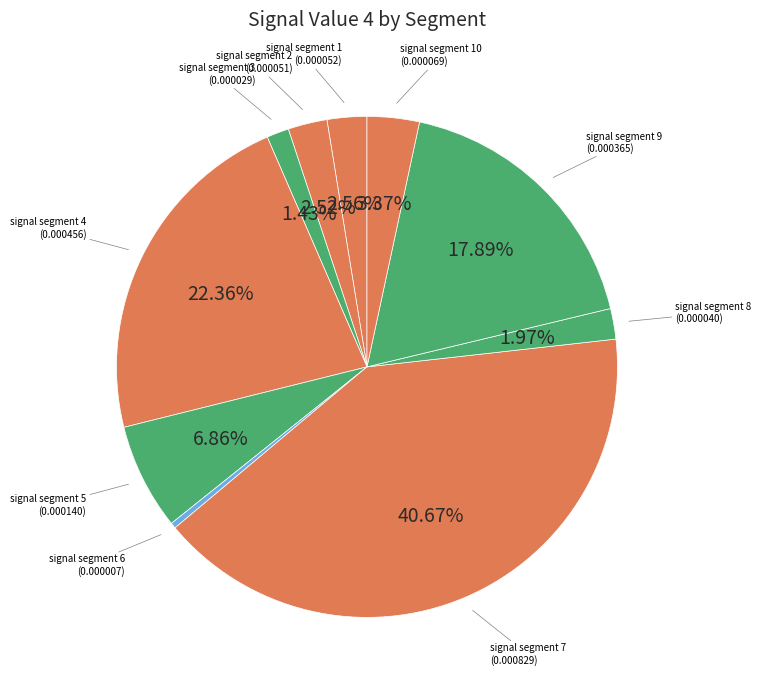

To the nearest percent, what percentage of the pie is signal segment 5?

7%